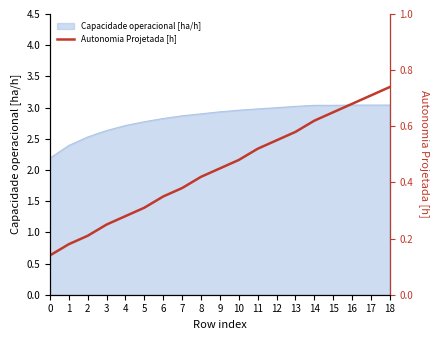

The value of Capacidade operacional [ha/h] at 12 is 1.6. True or false?

False